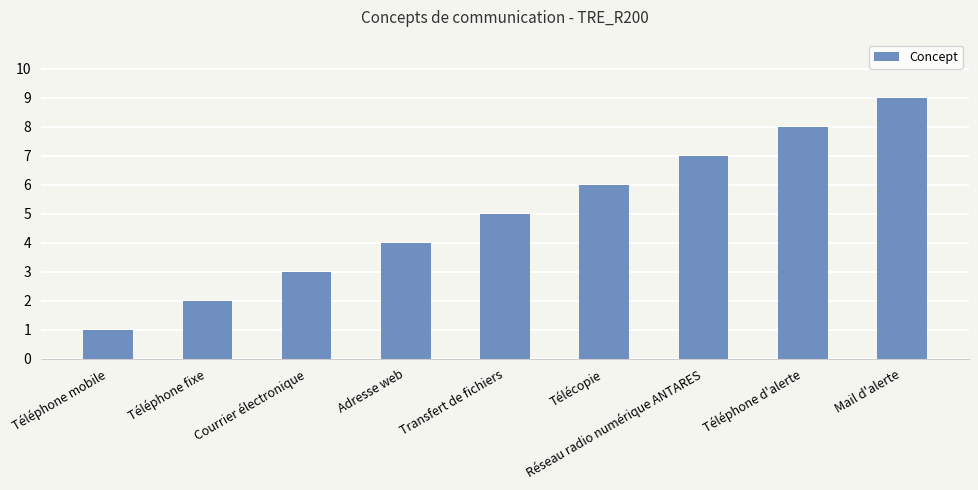

Read the value at Courrier électronique.

3